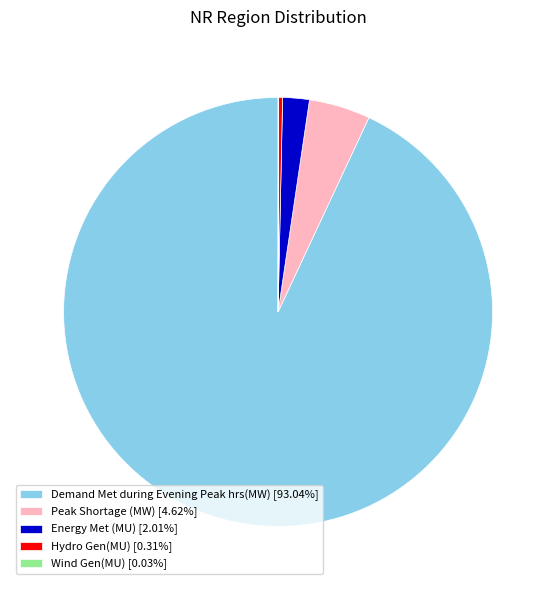

Do Hydro Gen(MU) [0.31%] and Energy Met (MU) [2.01%] together represent more than half of the pie?

No